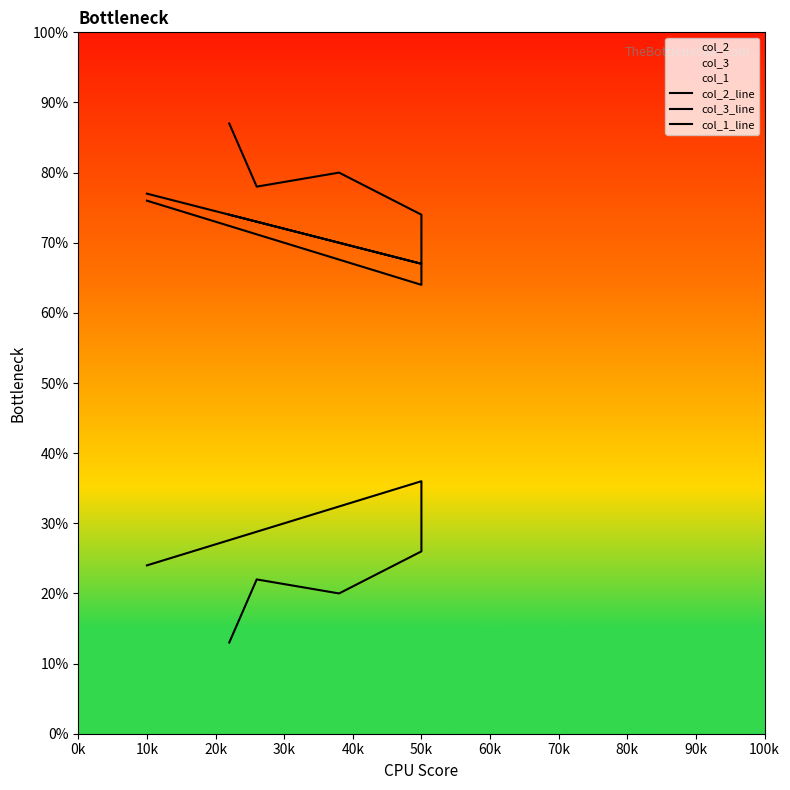

Is it true that col_1_line equals 70 at 30k?

True